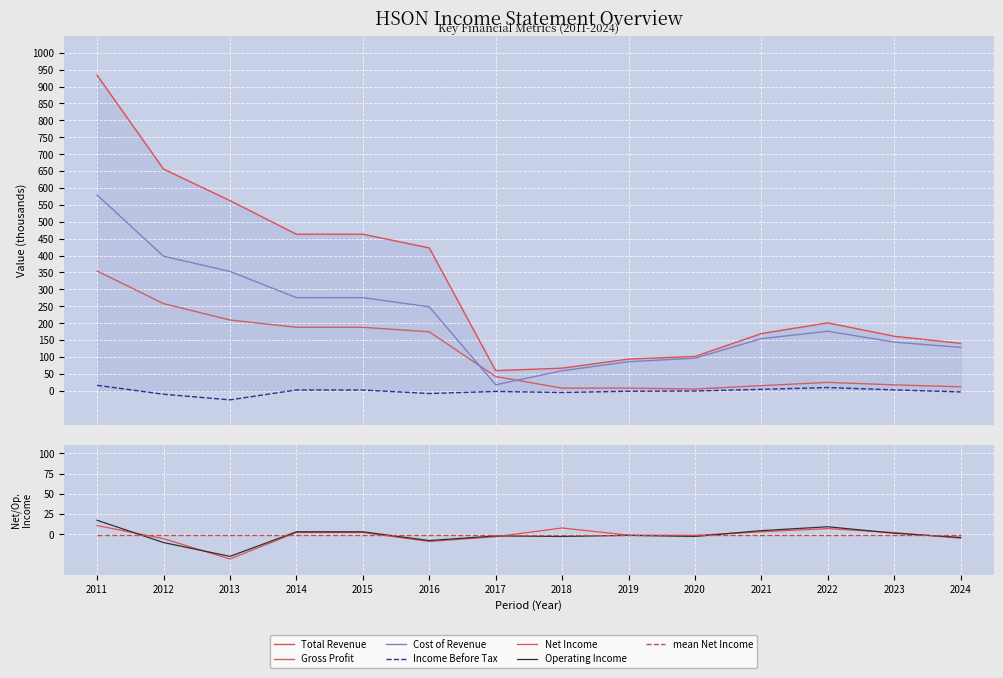

How many series are shown in this chart?

6